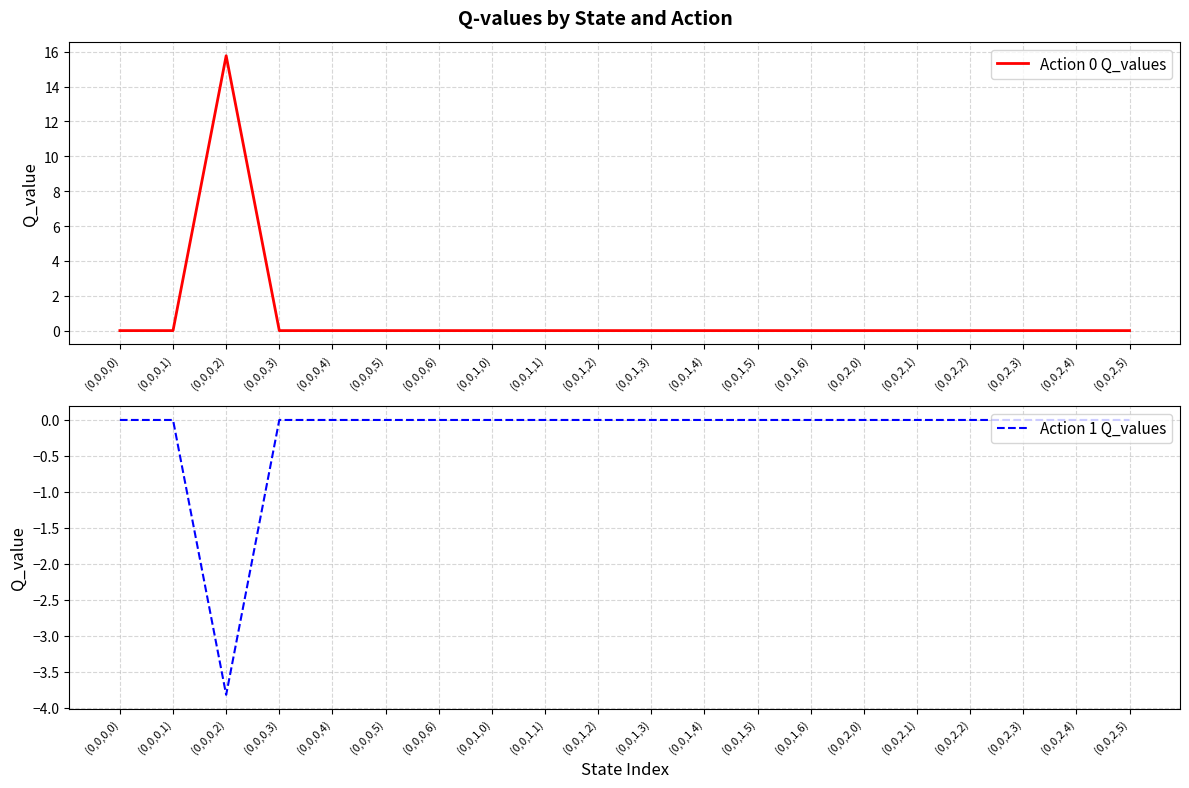

What are all the series names shown in the legend?

Action 0 Q_values, Action 1 Q_values